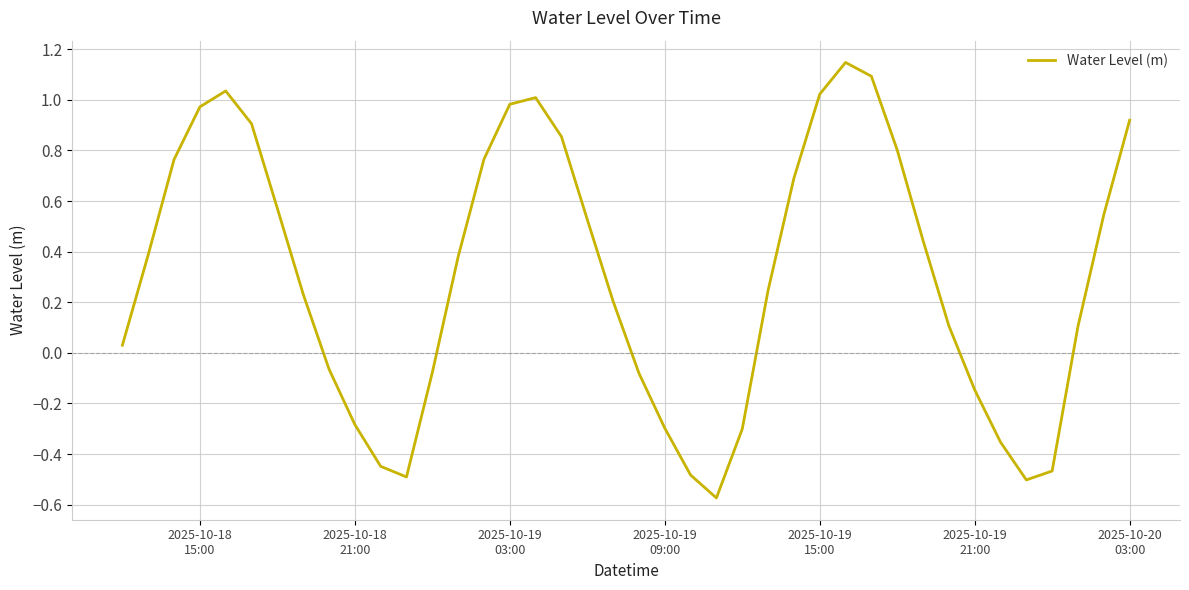

What is the difference between the maximum and minimum values?

1.7